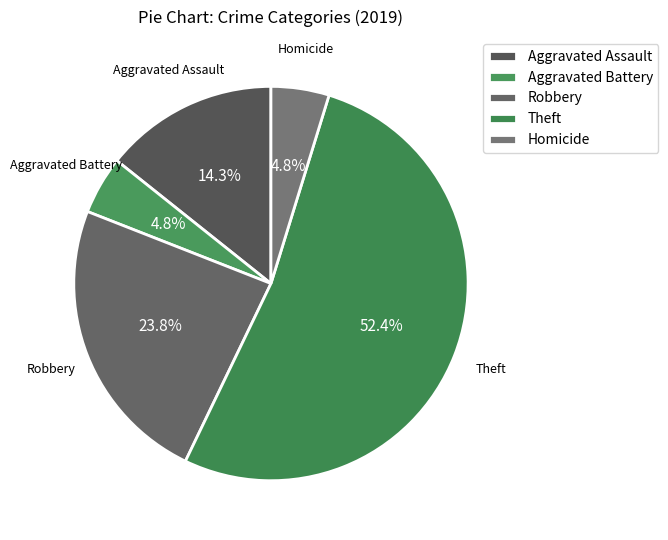

Do Robbery and Aggravated Battery together represent more than half of the pie?

No